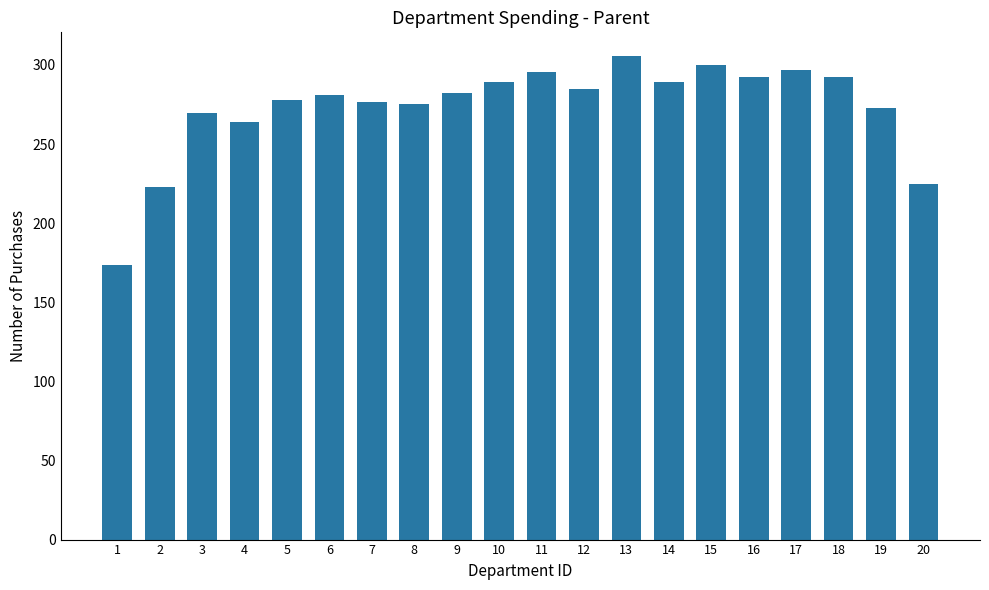

What is the ratio of the value at 20 to the value at 9?

0.8